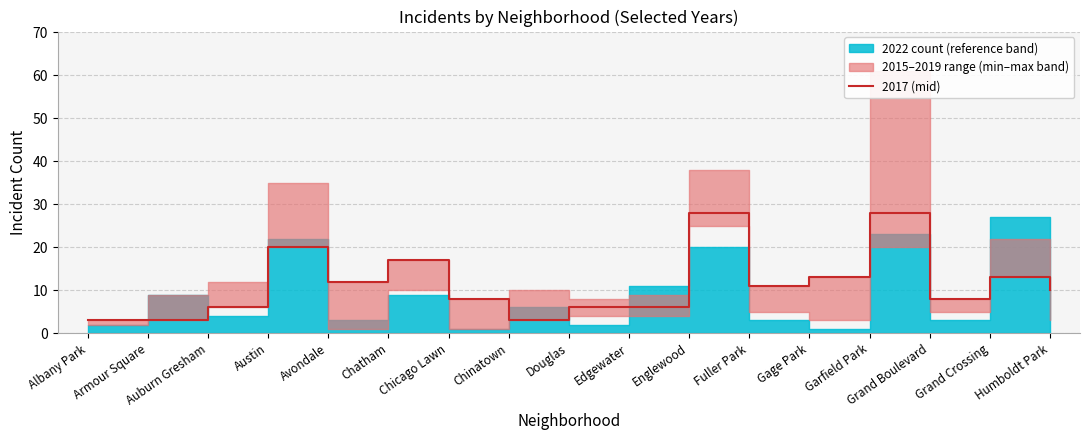

Reading left to right, what are all the values shown in this chart?

Albany Park=3	Armour Square=3	Auburn Gresham=6	Austin=20	Avondale=12	Chatham=17	Chicago Lawn=8	Chinatown=3	Douglas=6	Edgewater=6	Englewood=28	Fuller Park=11	Gage Park=13	Garfield Park=28	Grand Boulevard=8	Grand Crossing=13	Humboldt Park=10